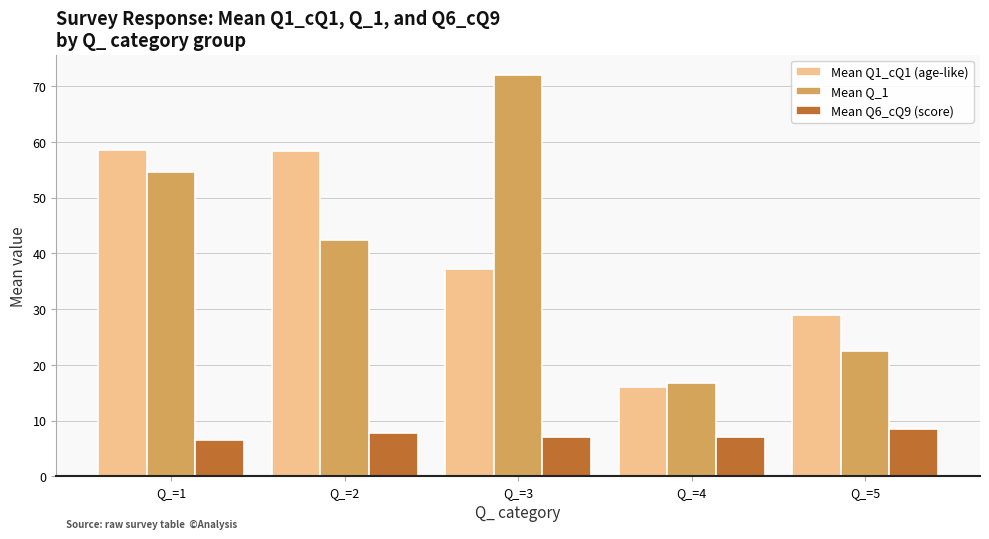

List the series in order of their peak value, lowest first.

Mean Q6_cQ9 (score), Mean Q1_cQ1 (age-like), Mean Q_1